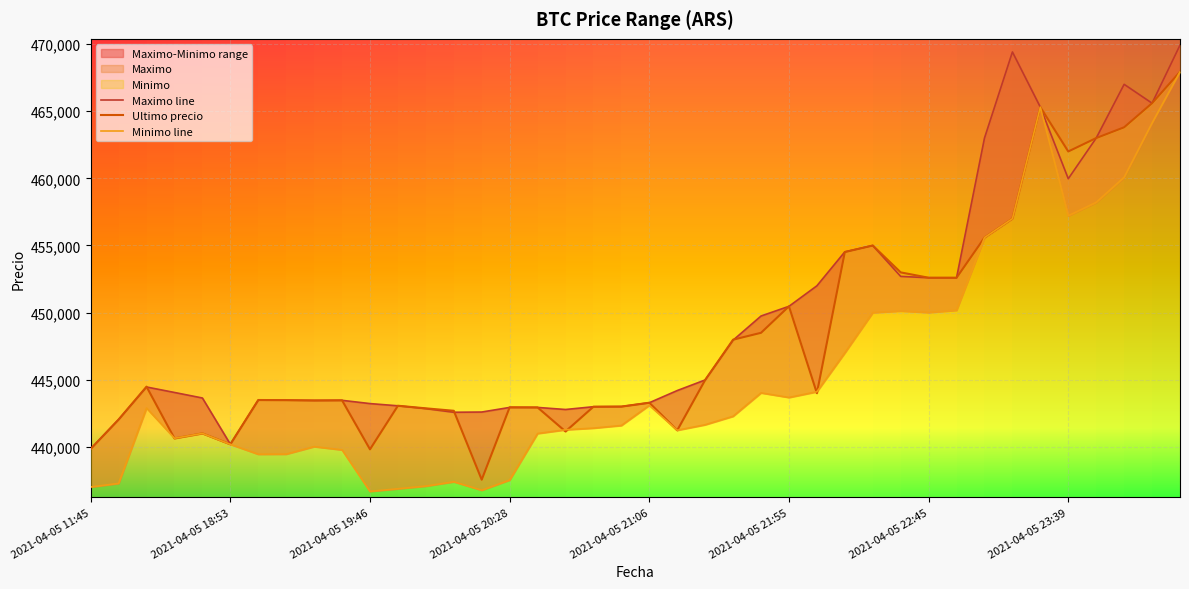

What is the label of the 27th point from the right?

2021-04-05 20:05